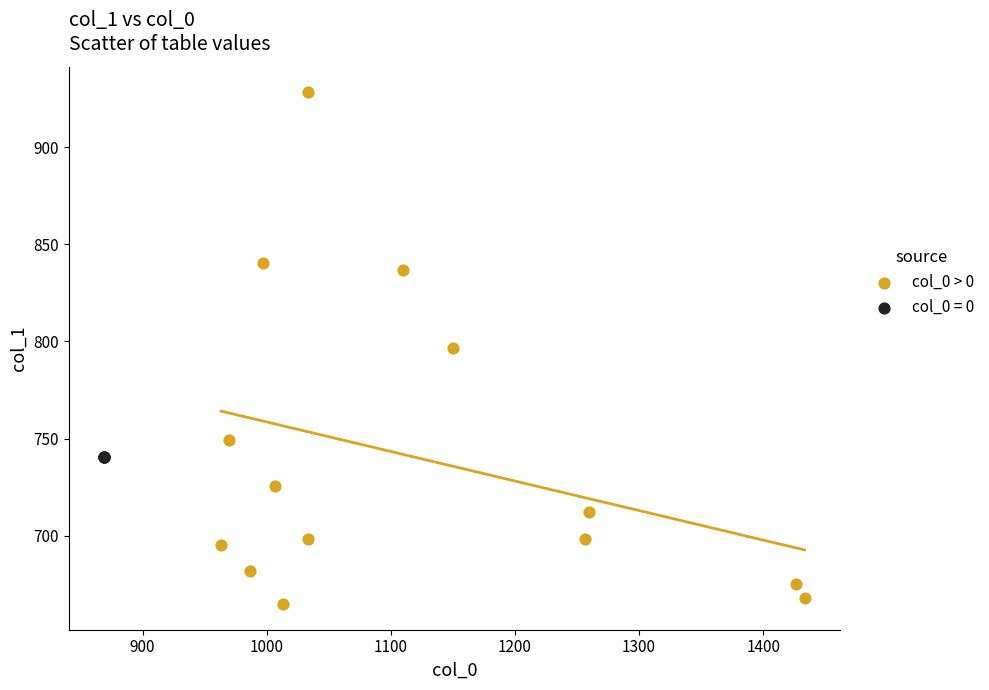

Which series contains the highest Y value?

col_0 > 0